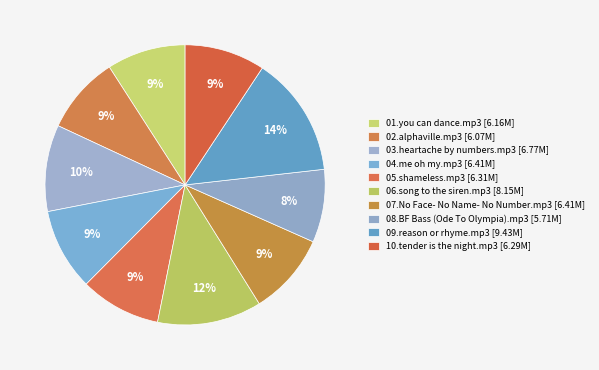

How many slices are in this pie chart?

10